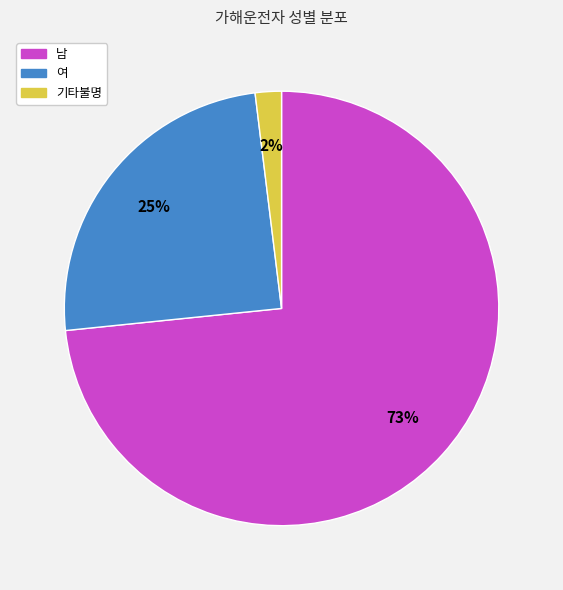

To the nearest percent, what portion does 여 represent?

25%